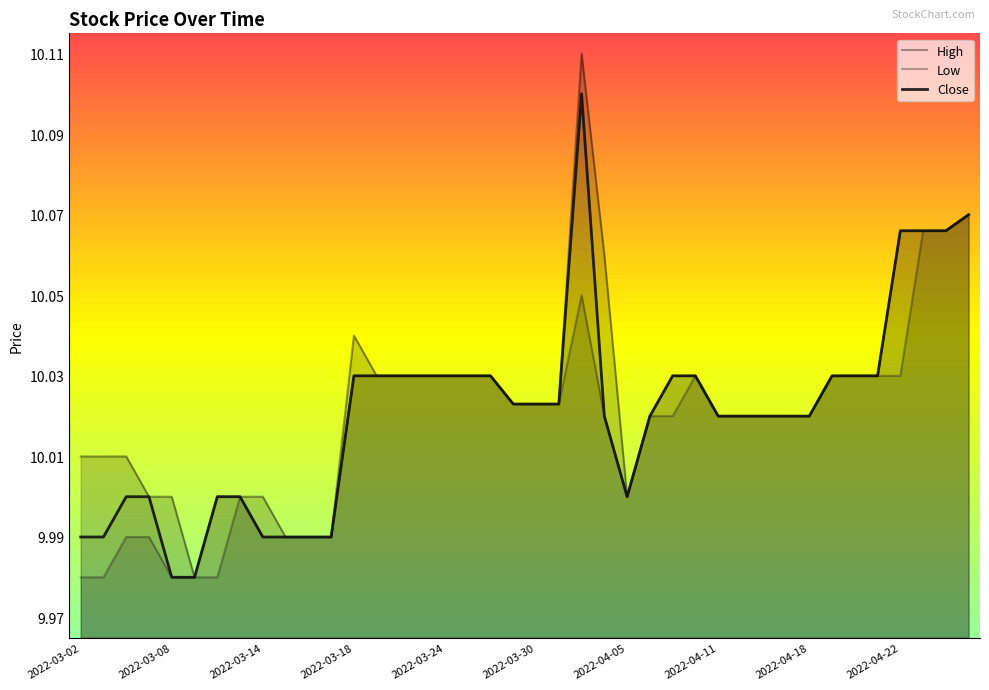

Where does the High series first go above 10?

2022-03-02